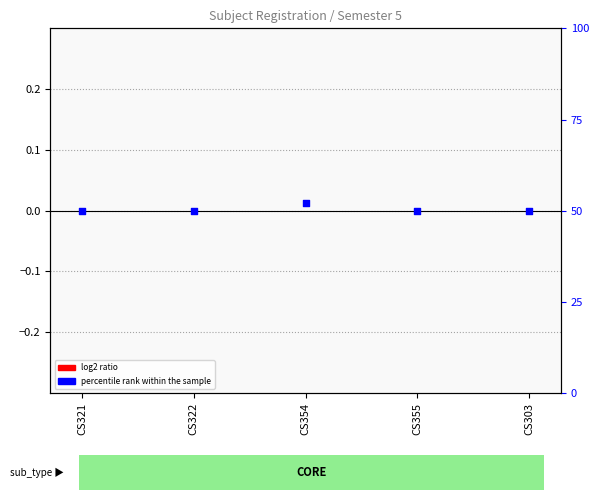

At which category is the sum across all series the highest?

CS354